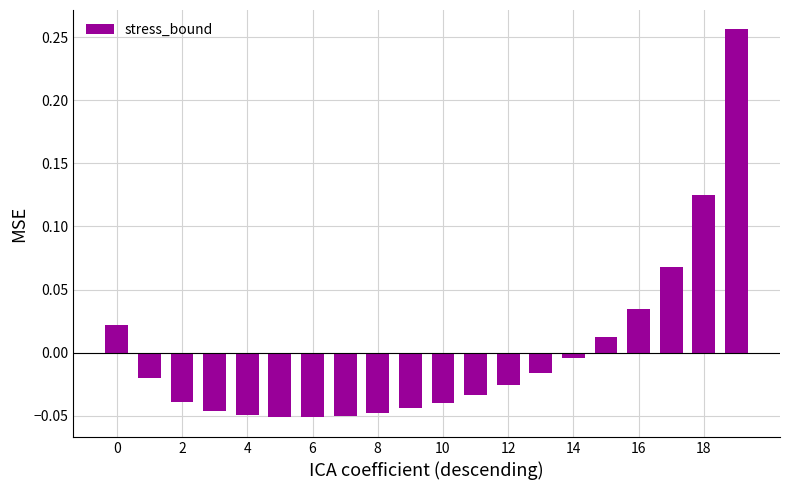

How many negative values are there?

14